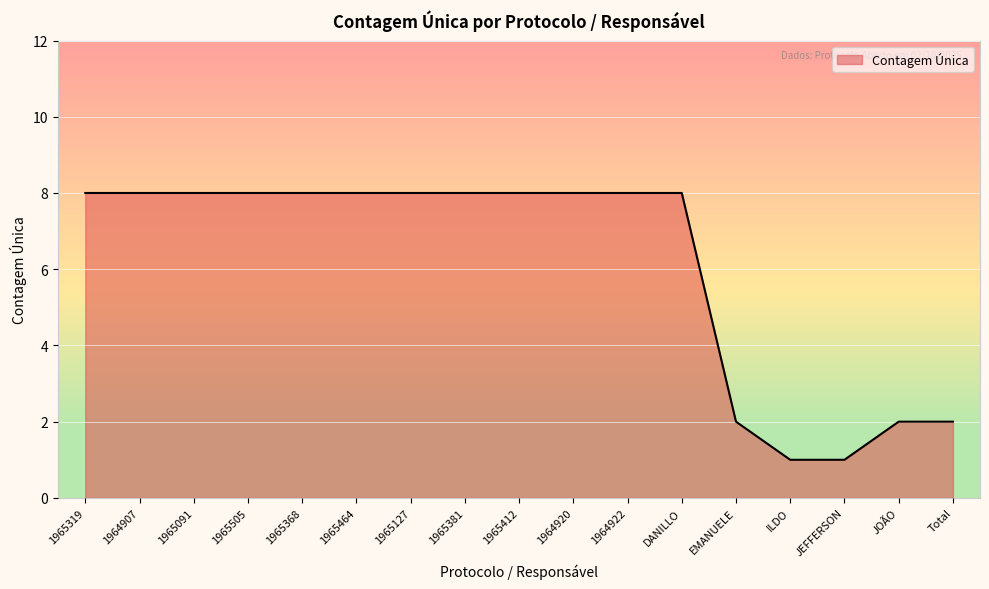

How many lines are shown in the chart?

1